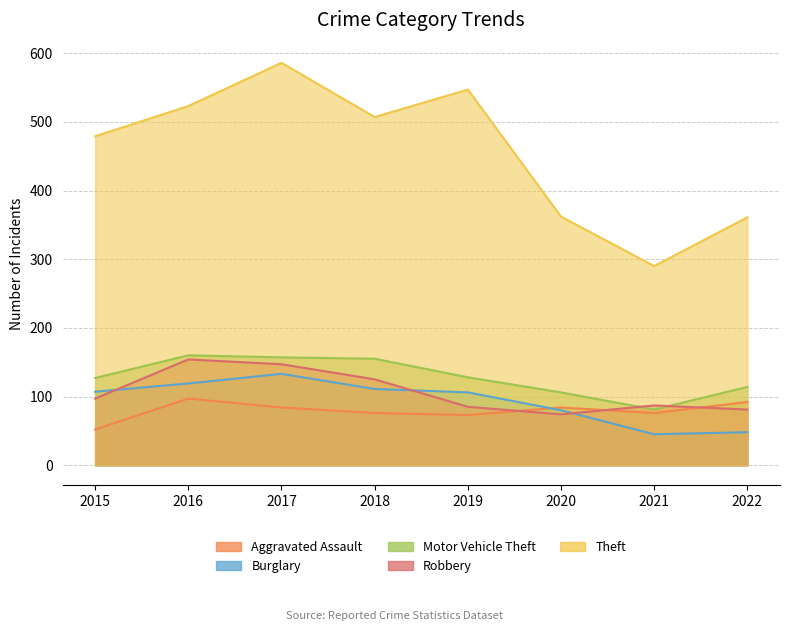

Rank the categories by Theft value from highest to lowest.

2017, 2019, 2016, 2018, 2015, 2020, 2022, 2021